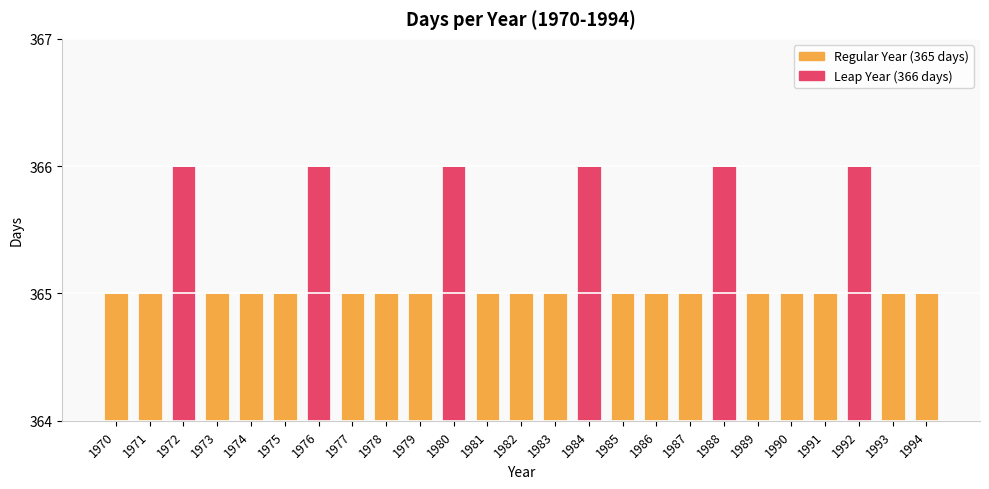

Reading left to right, what are all the values shown in this chart?

1970=365	1971=365	1972=366	1973=365	1974=365	1975=365	1976=366	1977=365	1978=365	1979=365	1980=366	1981=365	1982=365	1983=365	1984=366	1985=365	1986=365	1987=365	1988=366	1989=365	1990=365	1991=365	1992=366	1993=365	1994=365